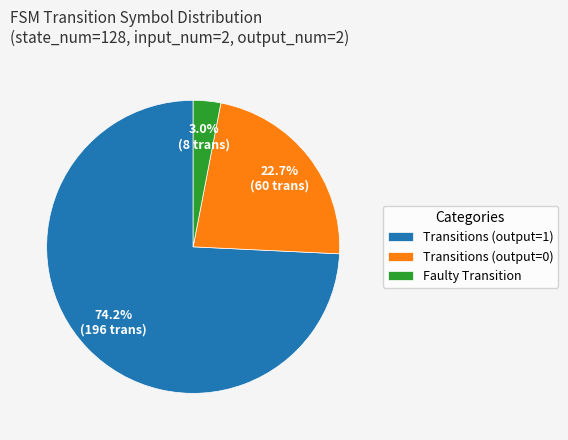

Rank the categories by value from highest to lowest.

Transitions (output=1), Transitions (output=0), Faulty Transition